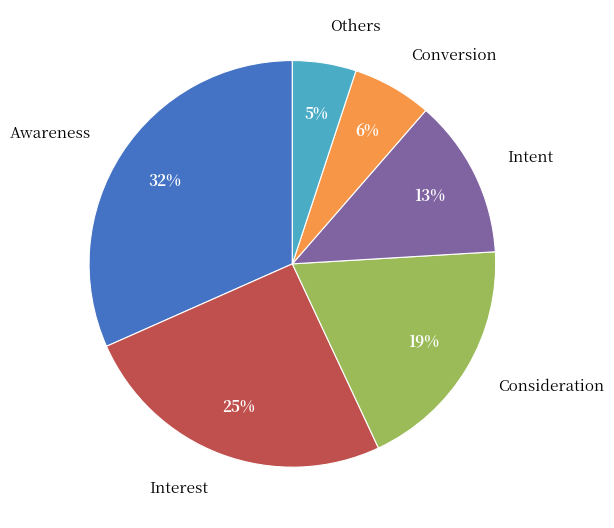

Do Others and Consideration together represent more than half of the pie?

No